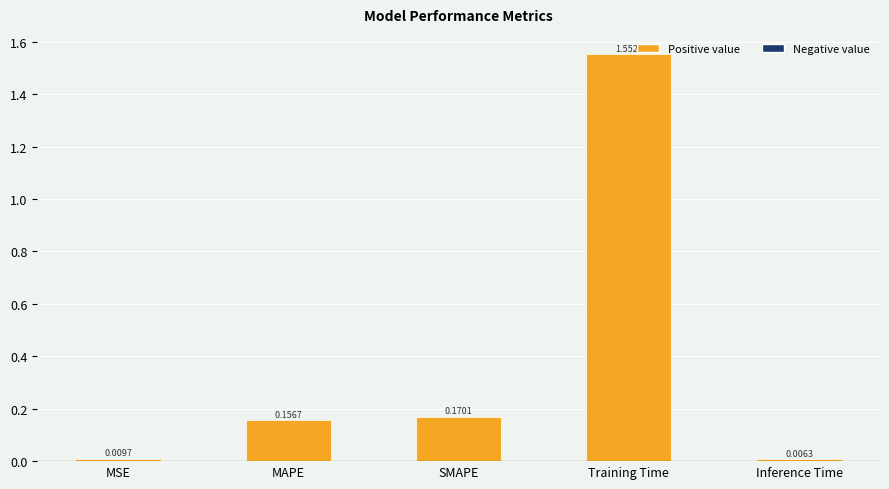

What is the average value?

0.4